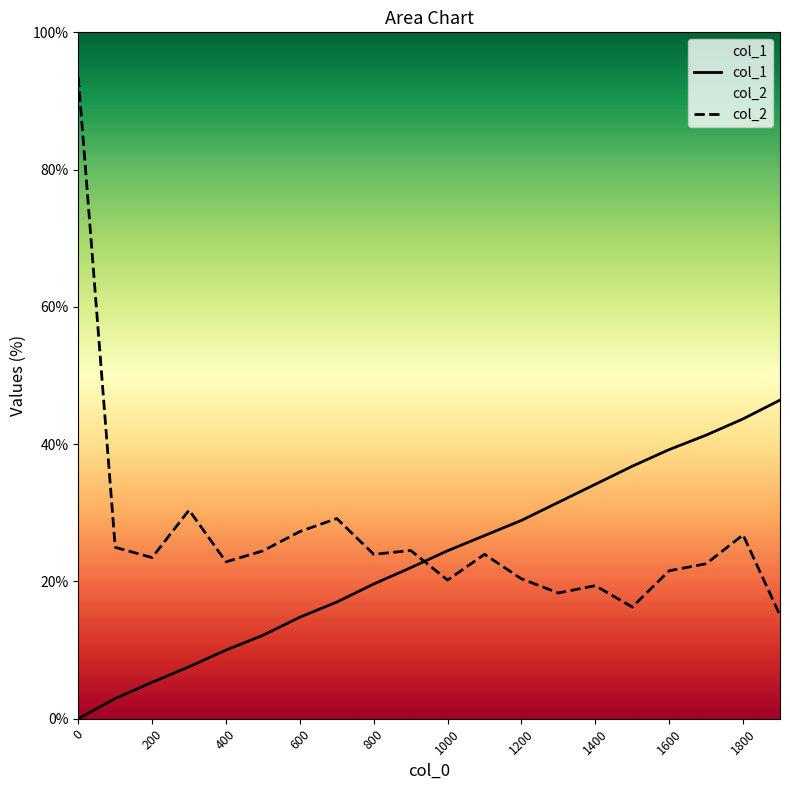

How many lines are shown in the chart?

2